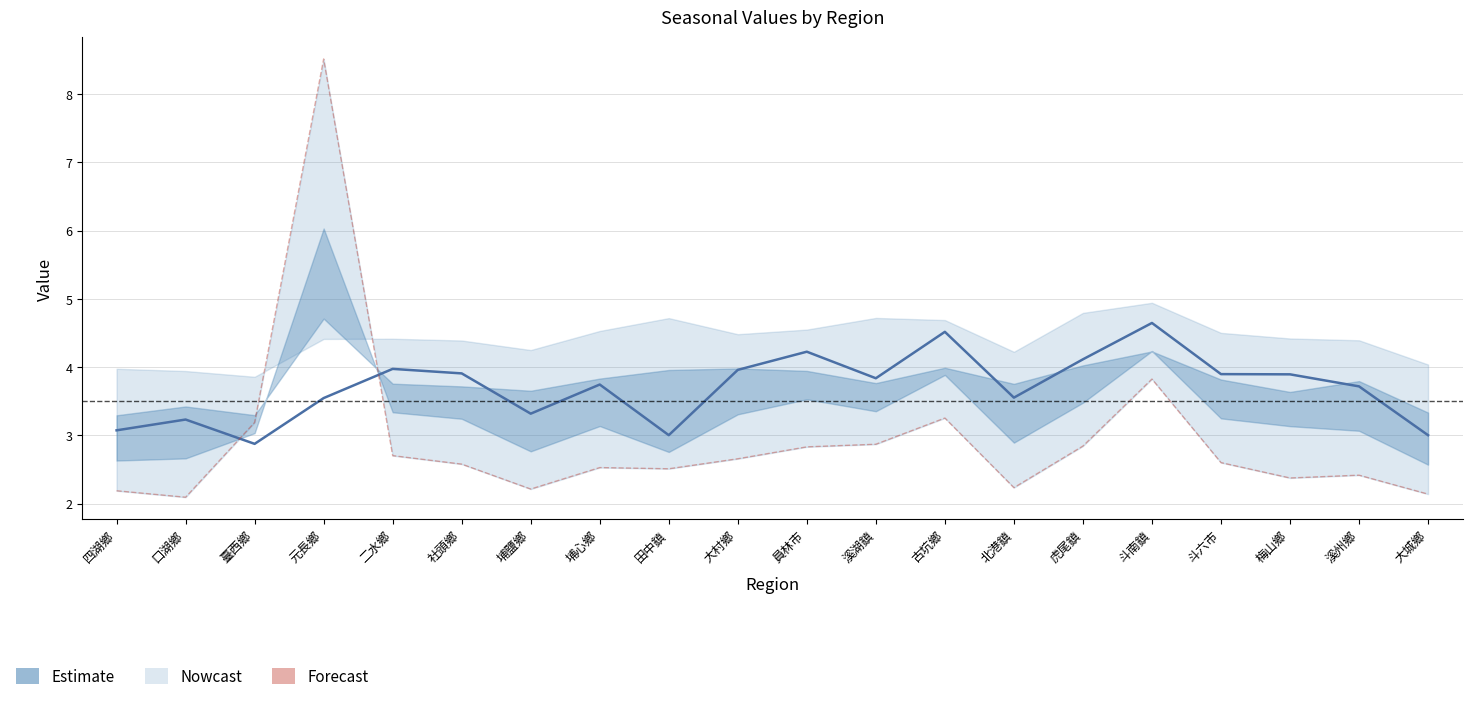

What is the difference between the summer values at 斗南鎮 and 田中鎮?

1.3